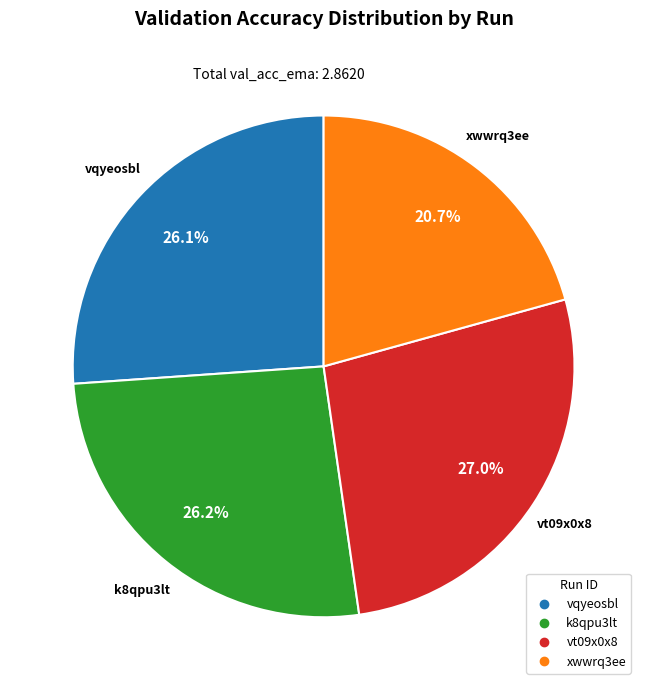

Between vt09x0x8 and xwwrq3ee, which is larger?

vt09x0x8